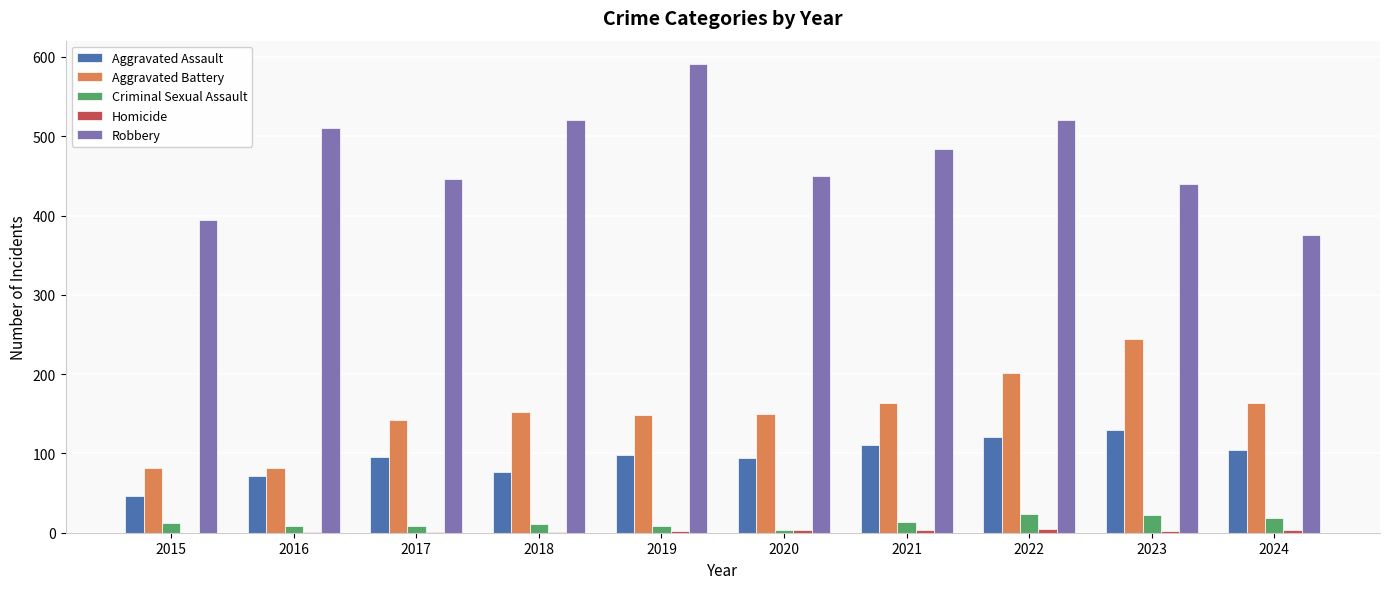

How many groups of bars are there?

10